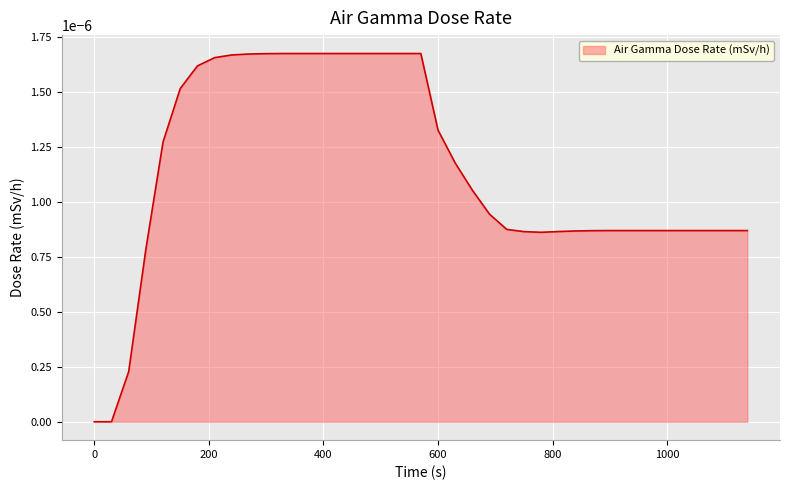

List the labels in order of value, smallest first.

0, 30, 60, 90, 780, 750, 810, 840, 870, 900, 930, 960, 990, 1020, 1050, 1080, 1110, 1140, 720, 690, 660, 630, 120, 600, 150, 180, 210, 240, 270, 300, 330, 360, 390, 420, 450, 480, 510, 540, 570